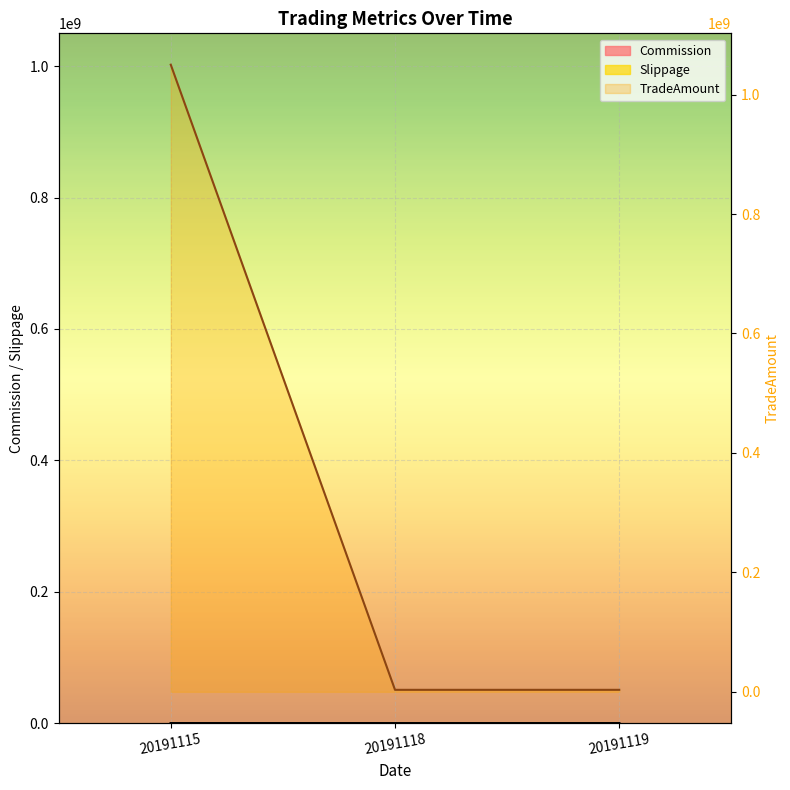

What is the total value across all series at 20191118?

696.1